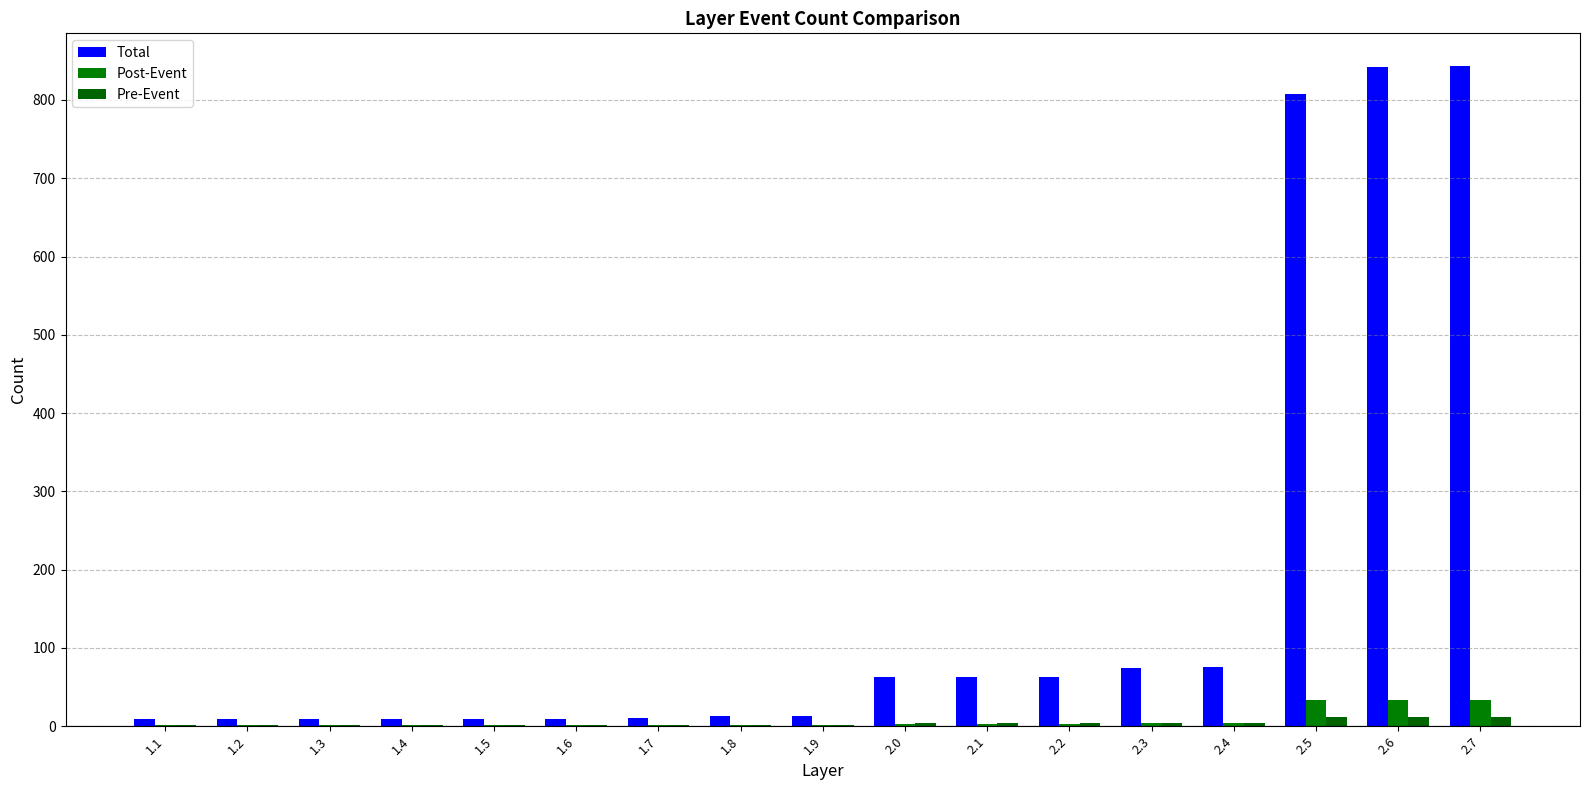

Which category has the highest value across all series?

2.7